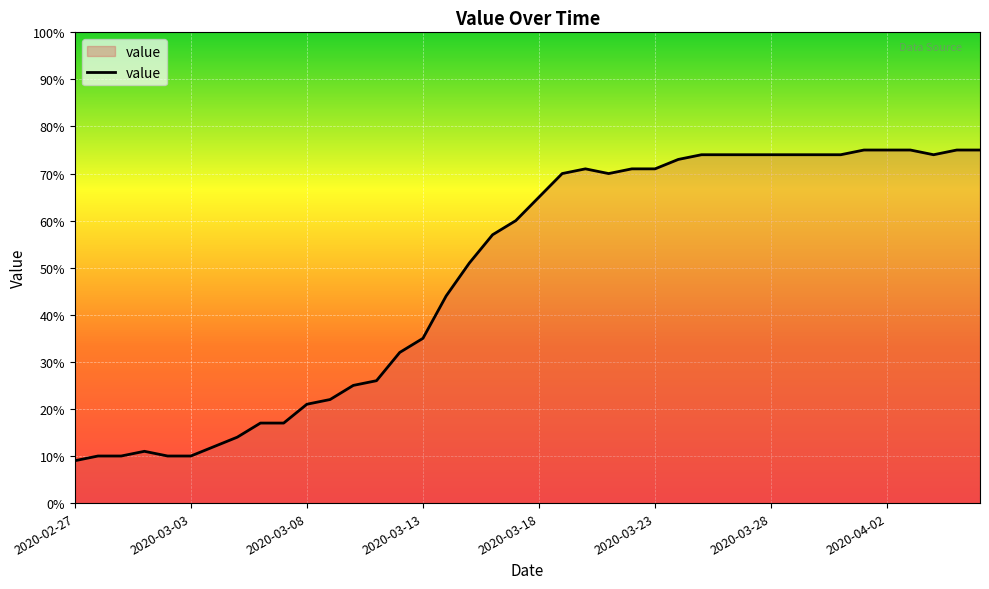

What is the difference between the maximum and minimum values?

66